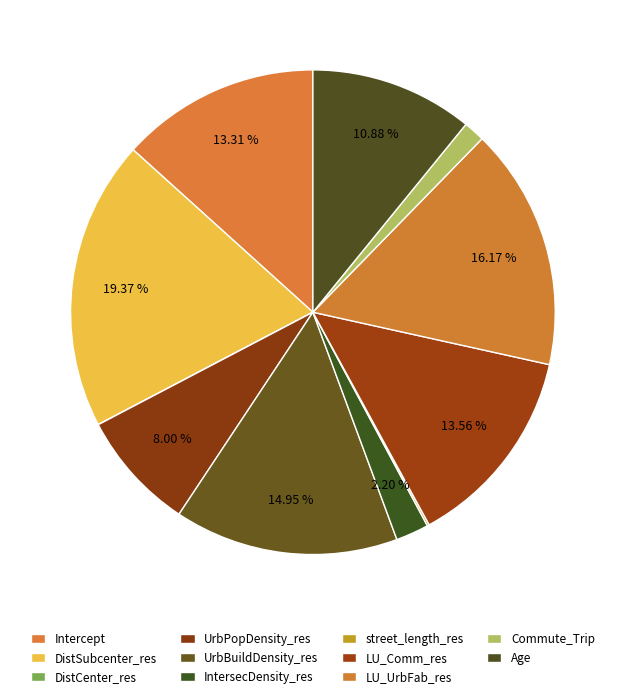

Is it true that LU_Comm_res is 27% of the pie?

False